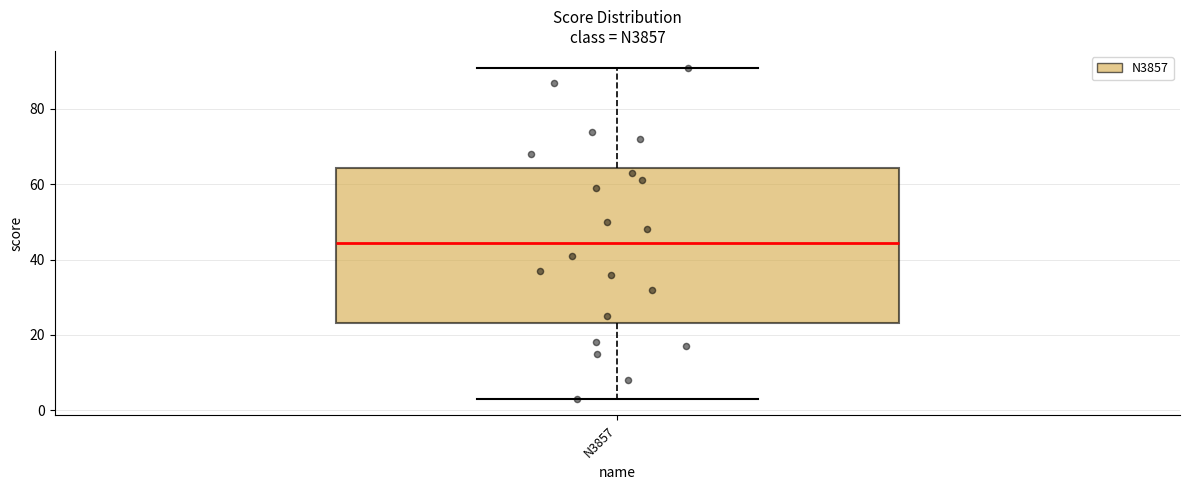

Where does the median line of the box for N3857 sit on the y-axis? The values are not printed on the chart, so give them approximately, as read against the axis.

44